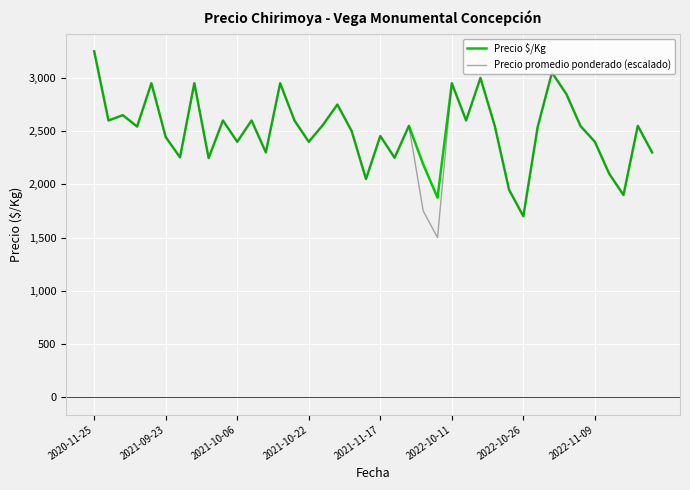

Which series has the widest spread of values?

Precio promedio ponderado (escalado)